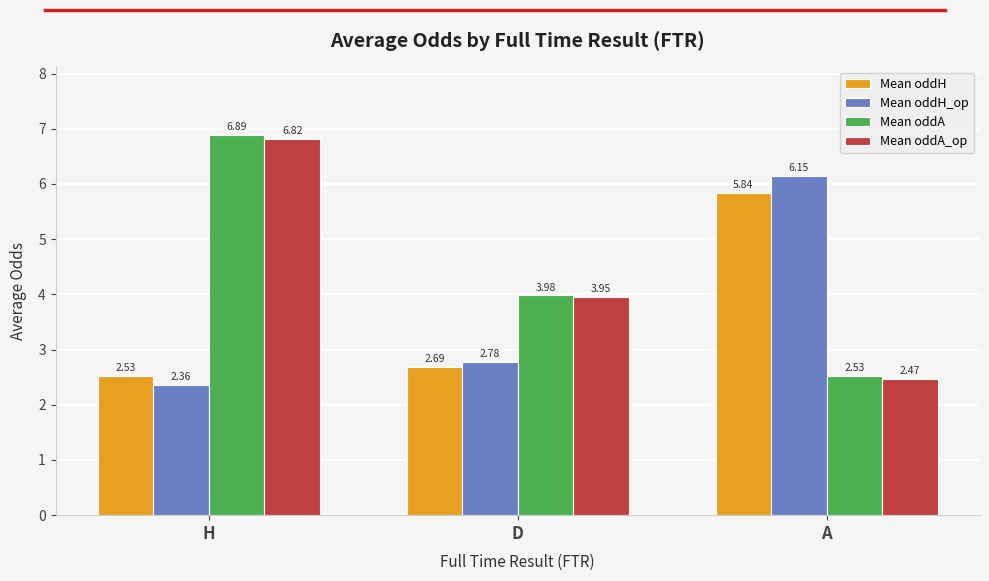

How many groups of bars are there?

3